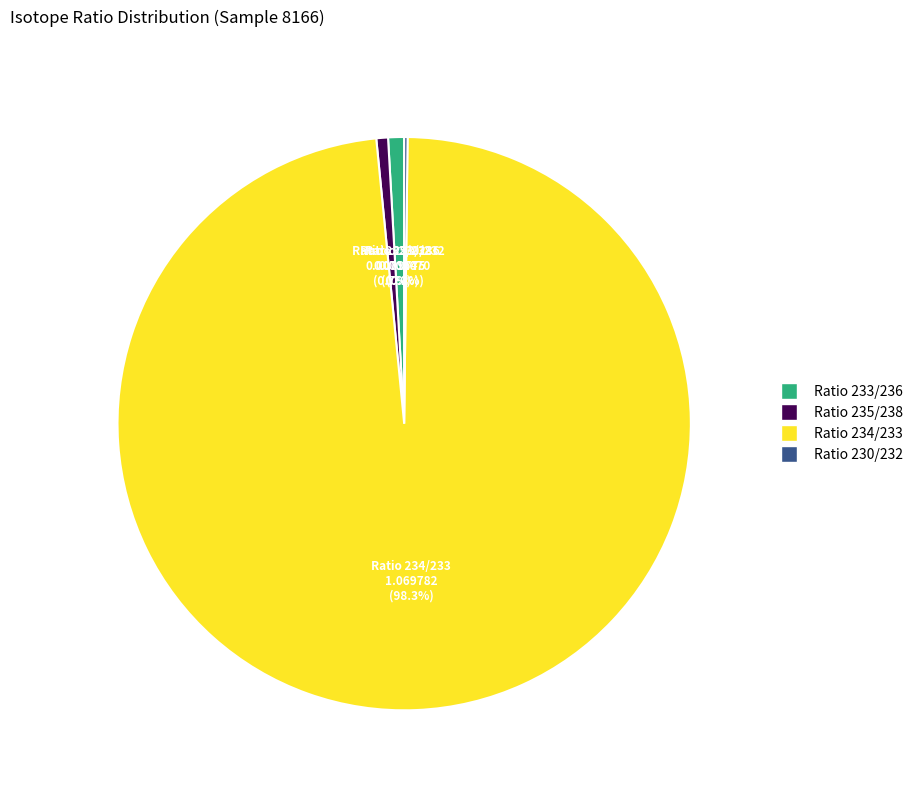

Which has a higher value, Ratio 234/233 or Ratio 235/238?

Ratio 234/233